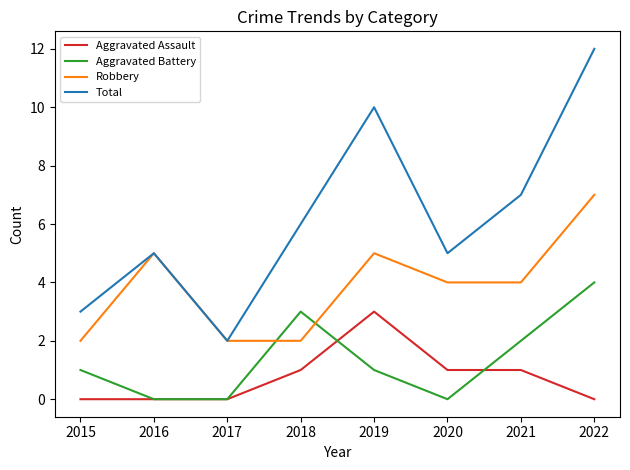

Reading left to right, what are all the values shown in this chart?

Aggravated Assault: 0	0	0	1	3	1	1	0
Aggravated Battery: 1	0	0	3	1	0	2	4
Robbery: 2	5	2	2	5	4	4	7
Total: 3	5	2	6	10	5	7	12